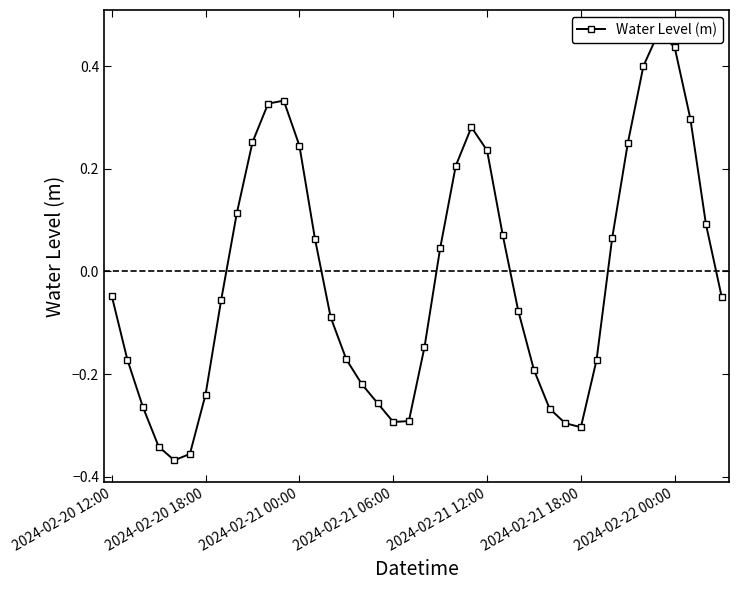

What is the value of the 11th point from the left?

0.3